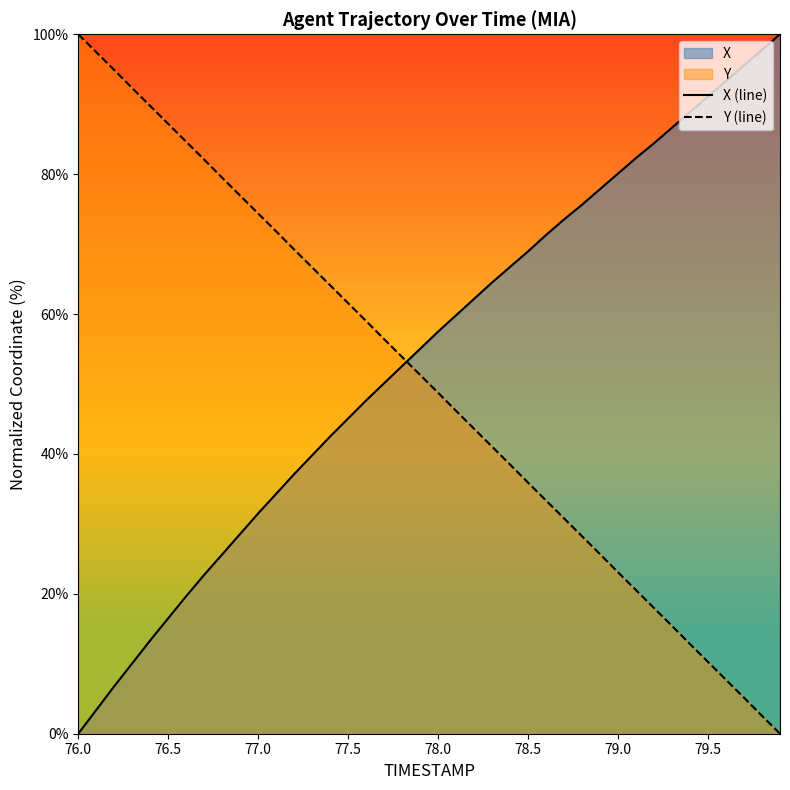

How many lines are shown in the chart?

2